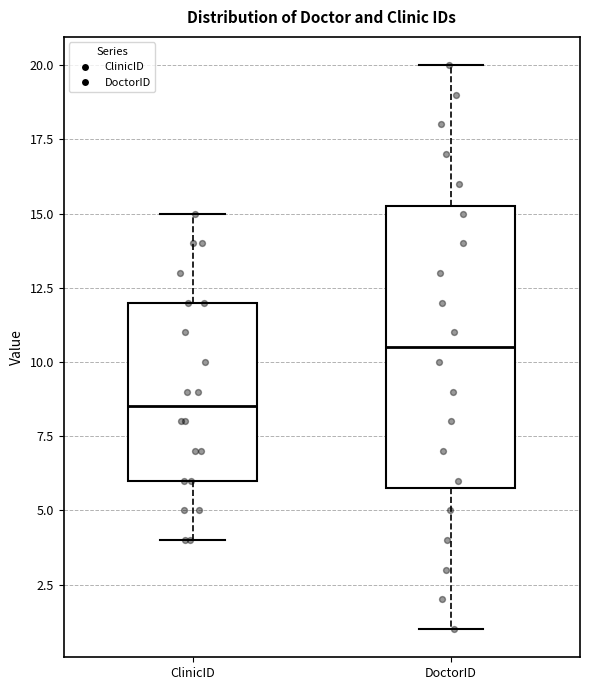

Reading left to right, transcribe this box plot: for each box, give where its median line is, the range the box spans, and where its two whiskers end, as read against the y-axis. The values are not printed on the chart, so give them approximately, as read against the axis.

ClinicID: median 8.5, box 6.0 to 12.0, whiskers 4.0 to 15.0
DoctorID: median 10.5, box 6.0 to 15.5, whiskers 1.0 to 20.0